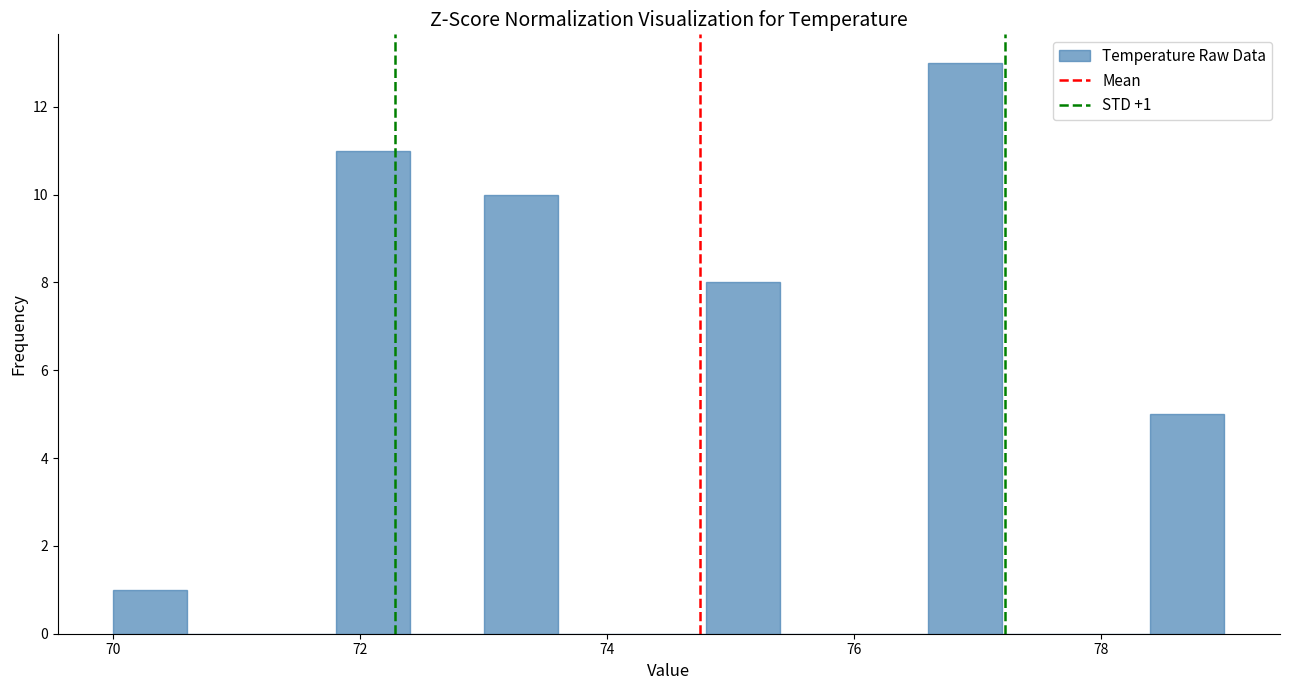

Around what value on the x-axis is the tallest bar? Give the approximate position of its centre, as read against the axis.

77.0